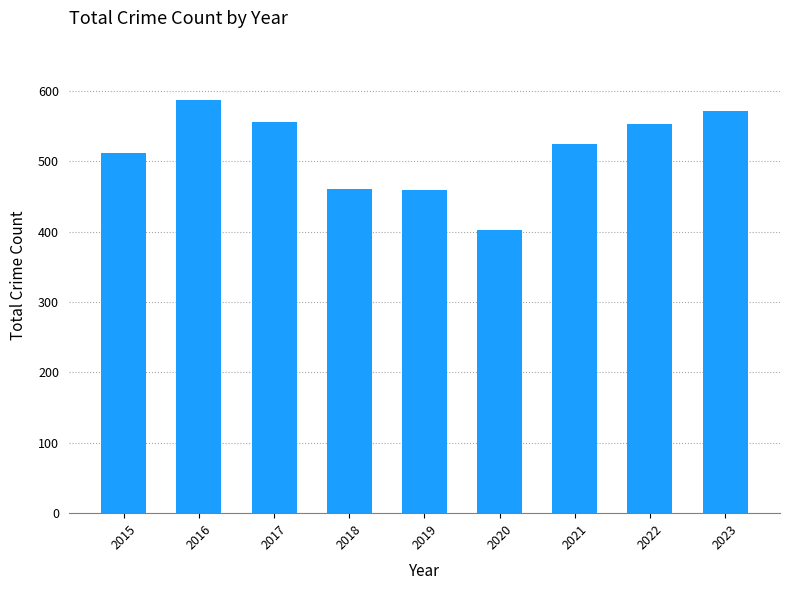

Between 2021 and 2023, which is larger?

2023